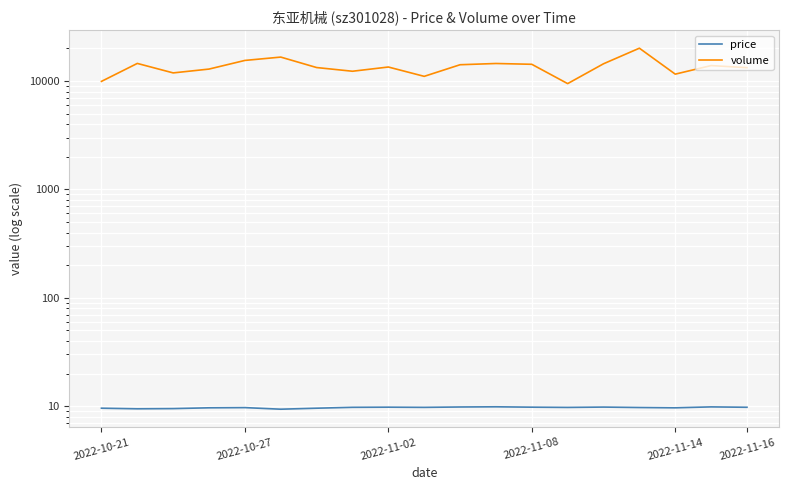

How many data points does each series have?

19